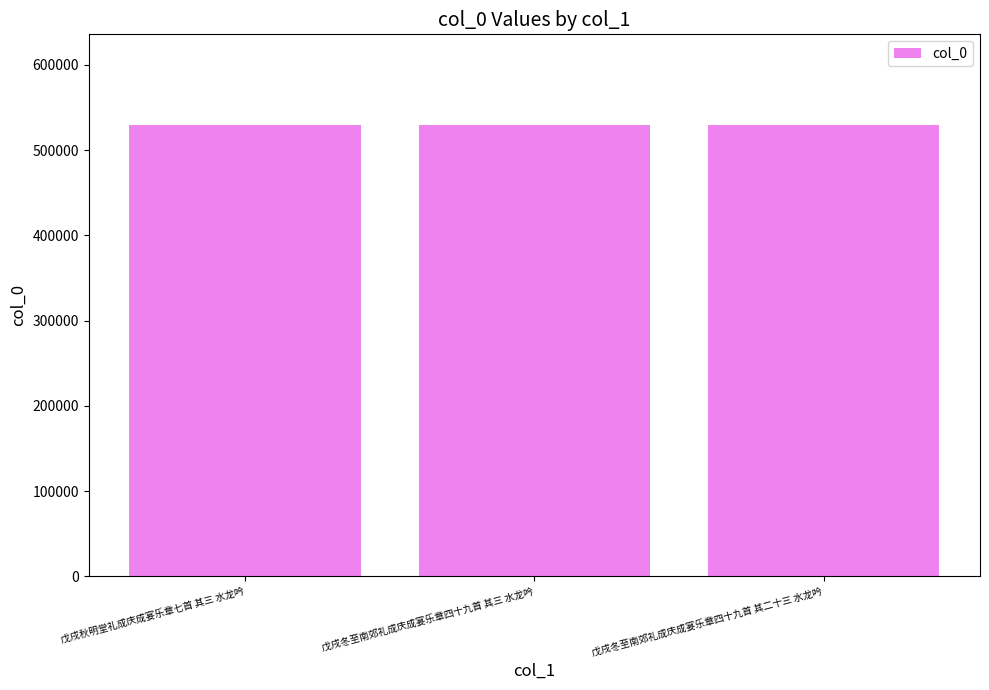

How many bars are there in total?

3